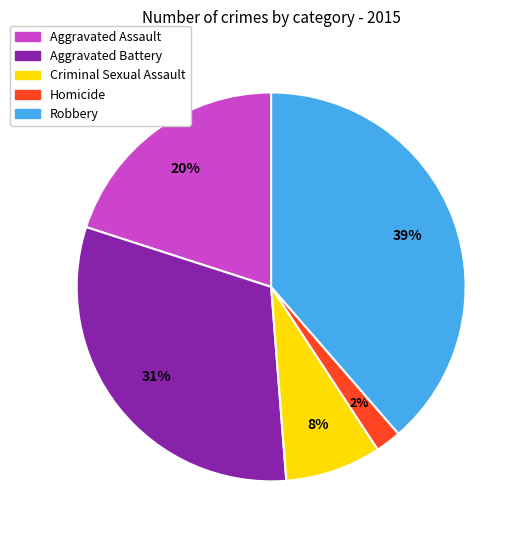

What is the ratio of the value at Aggravated Battery to the value at Robbery?

0.8